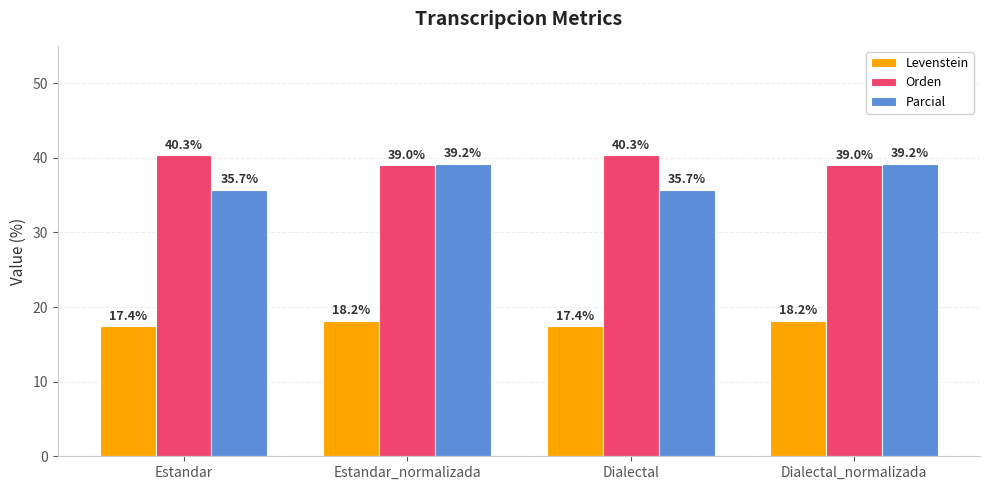

How many bars are there in total?

12